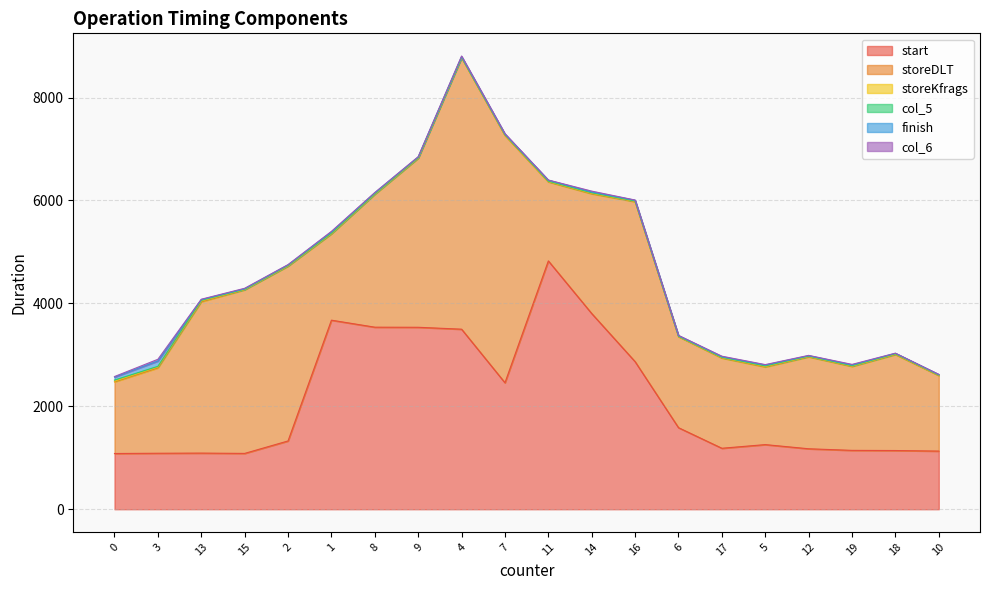

How many series are shown in this chart?

6